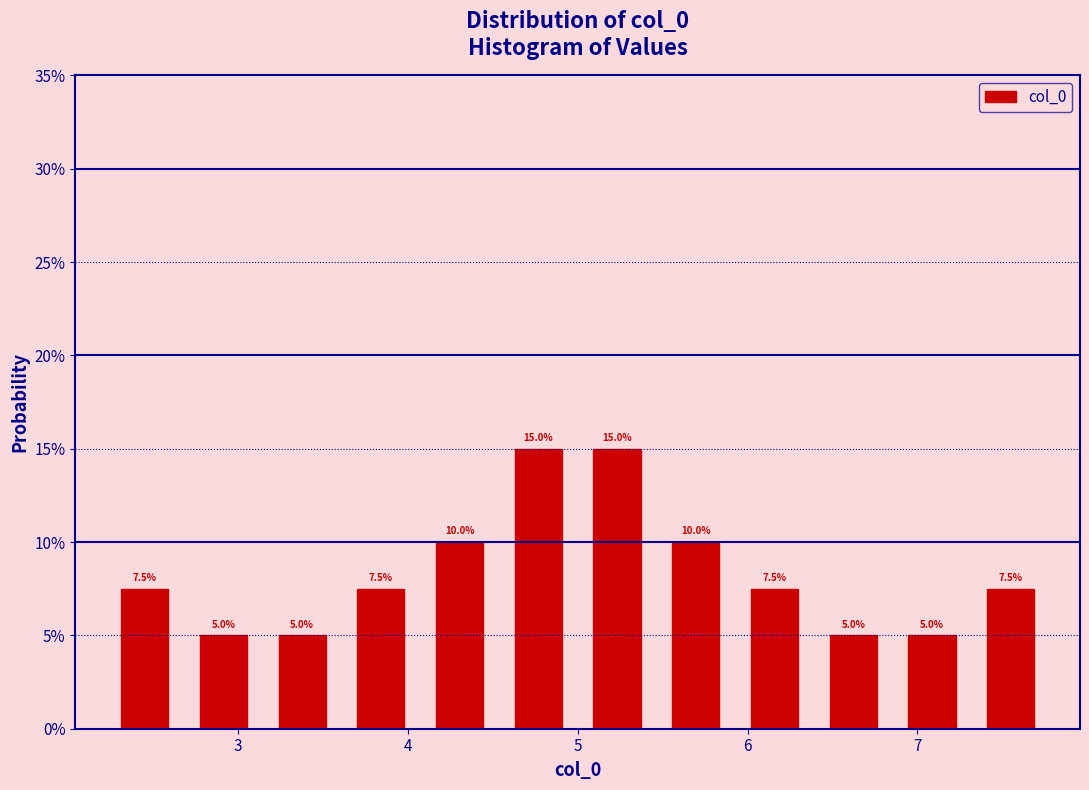

Reading left to right, list every bar in this chart as the range it spans on the x-axis followed by its height. The bar edges are not printed on the chart, so give them approximately, as read against the axis.

2.2 to 2.7: 7.5
2.7 to 3.1: 5.0
3.1 to 3.6: 5.0
3.6 to 4.1: 7.5
4.1 to 4.5: 10.0
4.5 to 5.0: 15.0
5.0 to 5.5: 15.0
5.5 to 5.9: 10.0
5.9 to 6.4: 7.5
6.4 to 6.9: 5.0
6.9 to 7.3: 5.0
7.3 to 7.8: 7.5